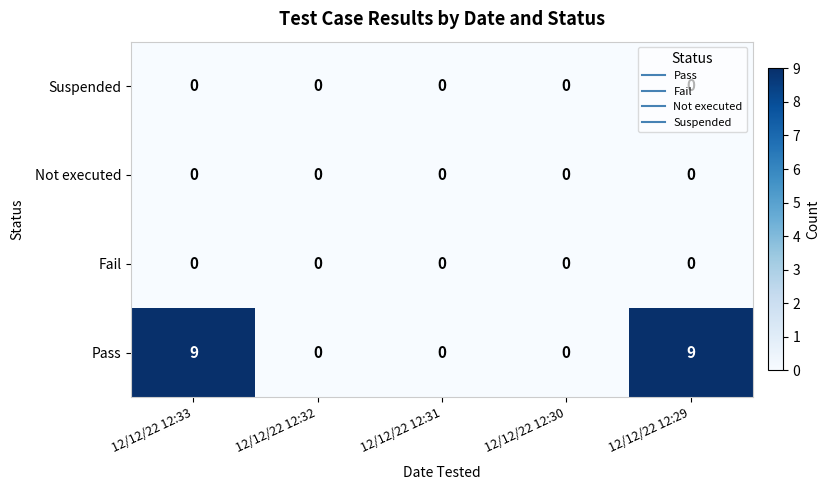

The Pass series shows 9 at 12/12/22 12:29. True or false?

True